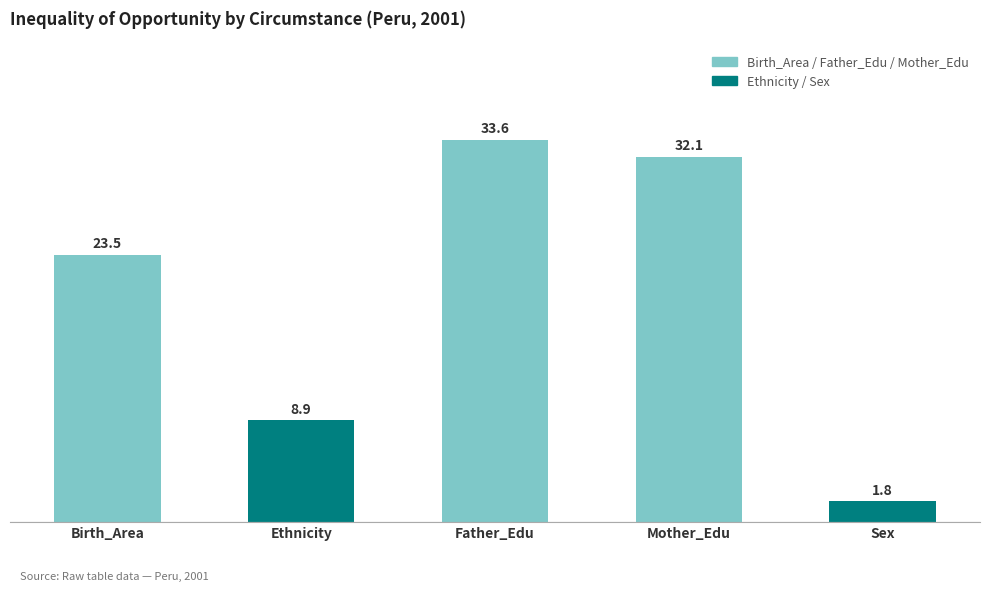

Rank the categories by value from lowest to highest.

Sex, Ethnicity, Birth_Area, Mother_Edu, Father_Edu